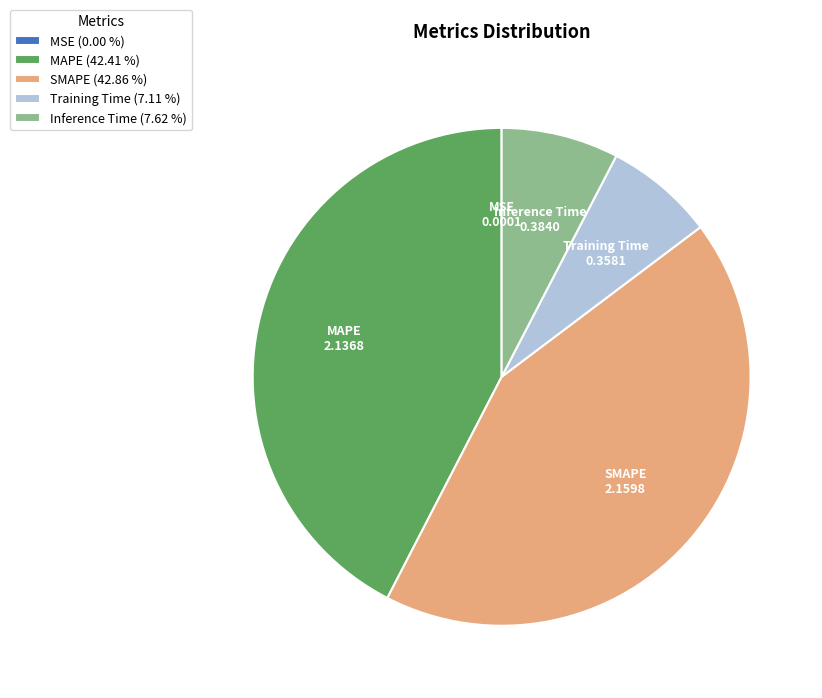

Between MAPE and Inference Time, which is larger?

MAPE